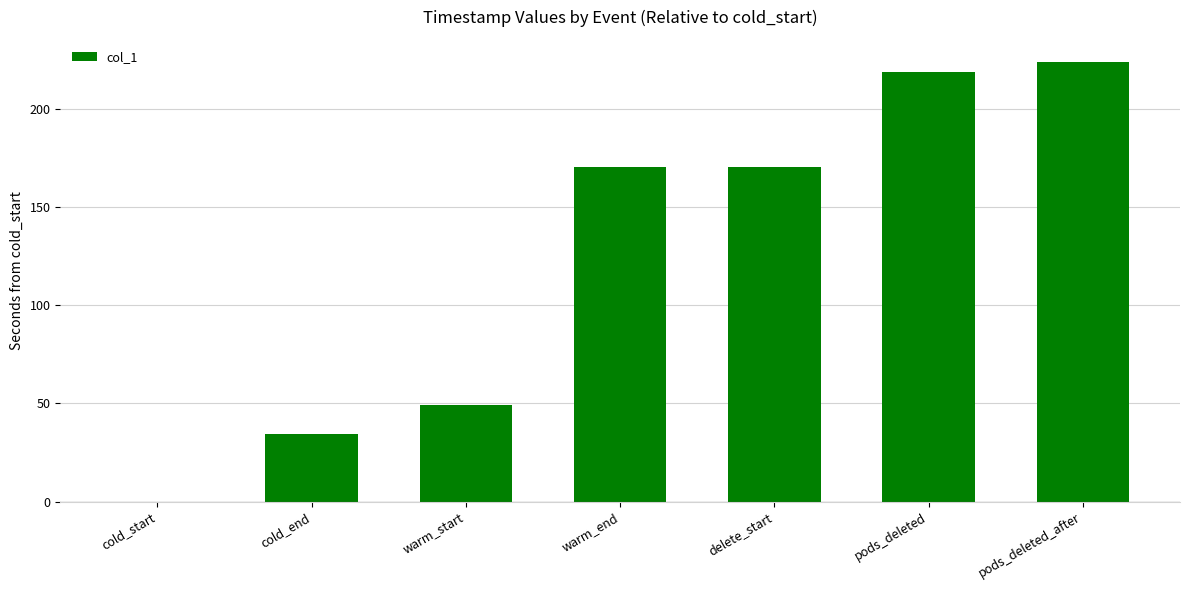

Count the number of categories in the chart.

7